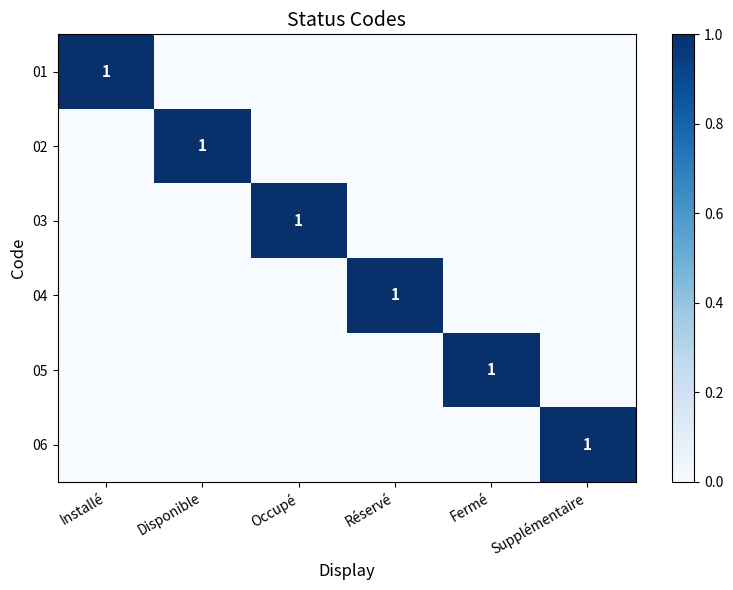

True or false: 01 has a value of 1 at Installé.

True